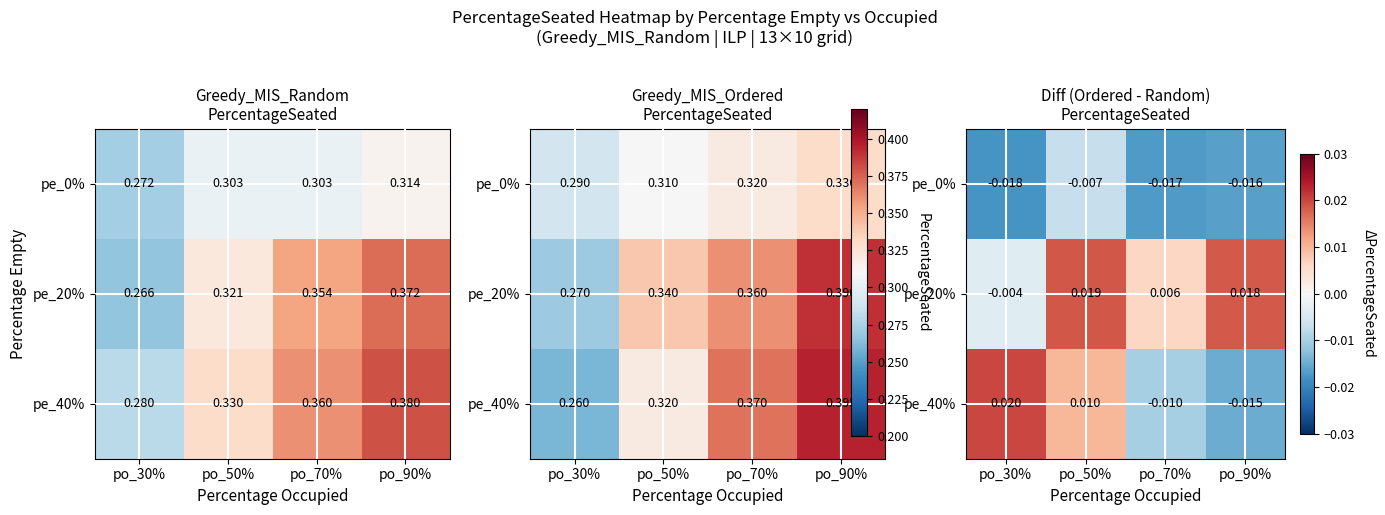

At which category does the chart reach its minimum across all series?

po_30%